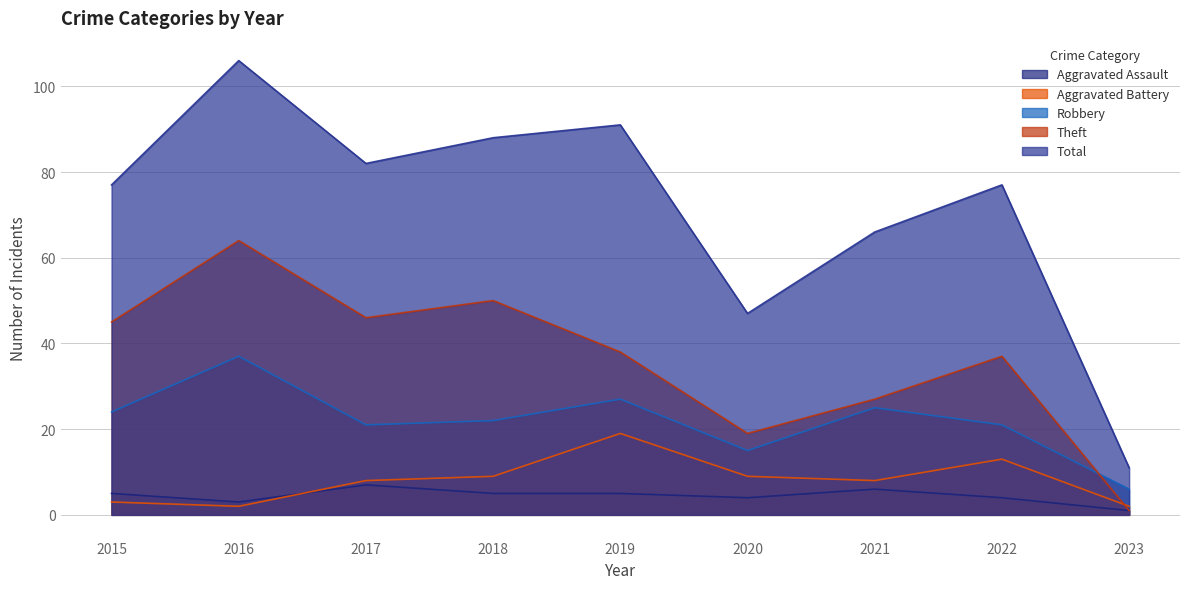

What is the sum of all Robbery values?

198